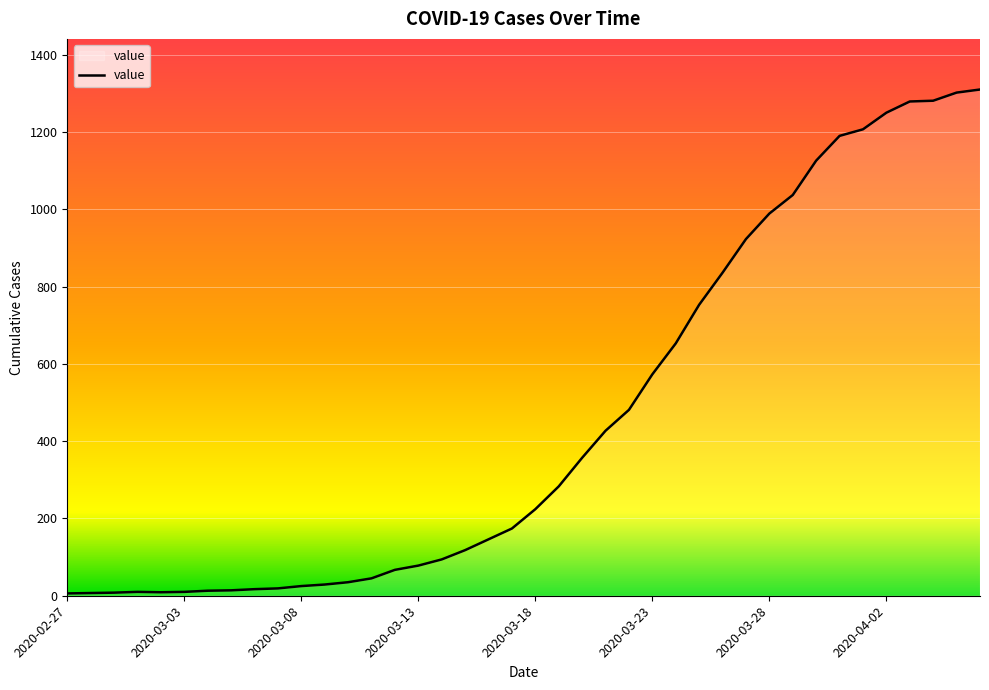

What is the difference between the maximum and minimum values?

1304